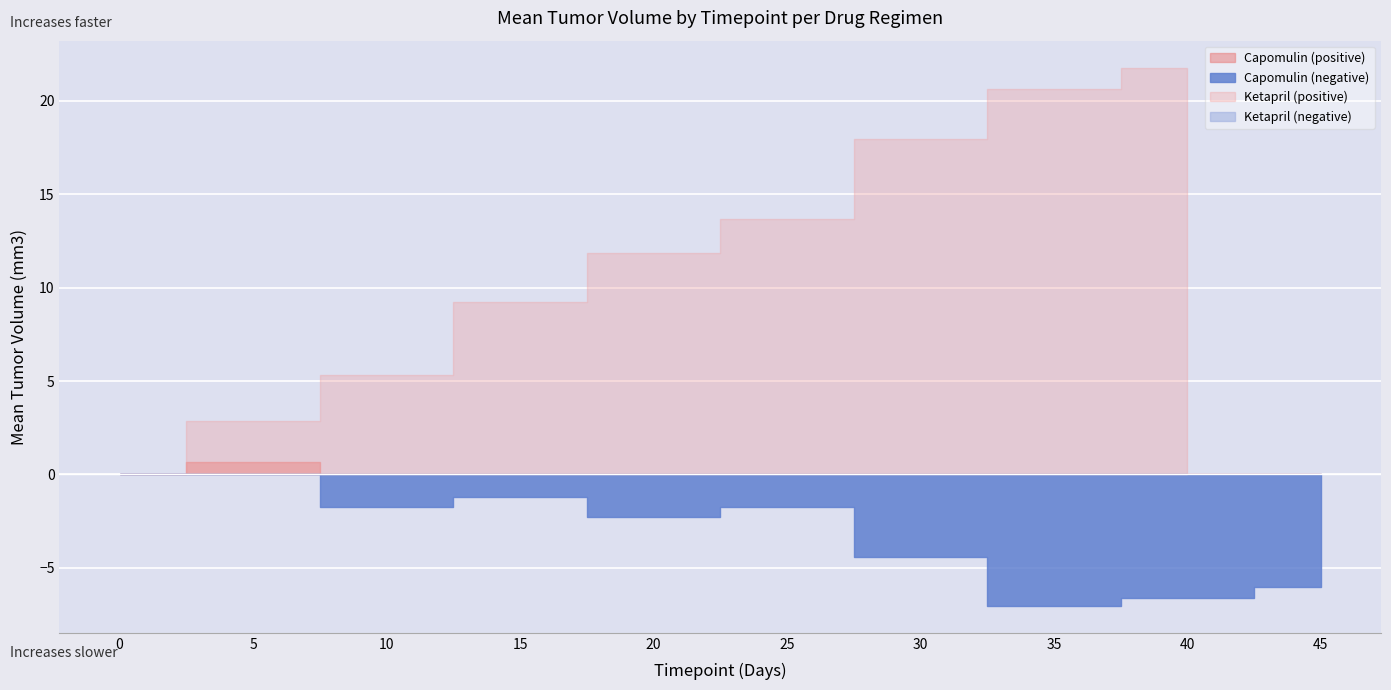

At 35, list the series in order from largest to smallest.

Ketapril, Capomulin